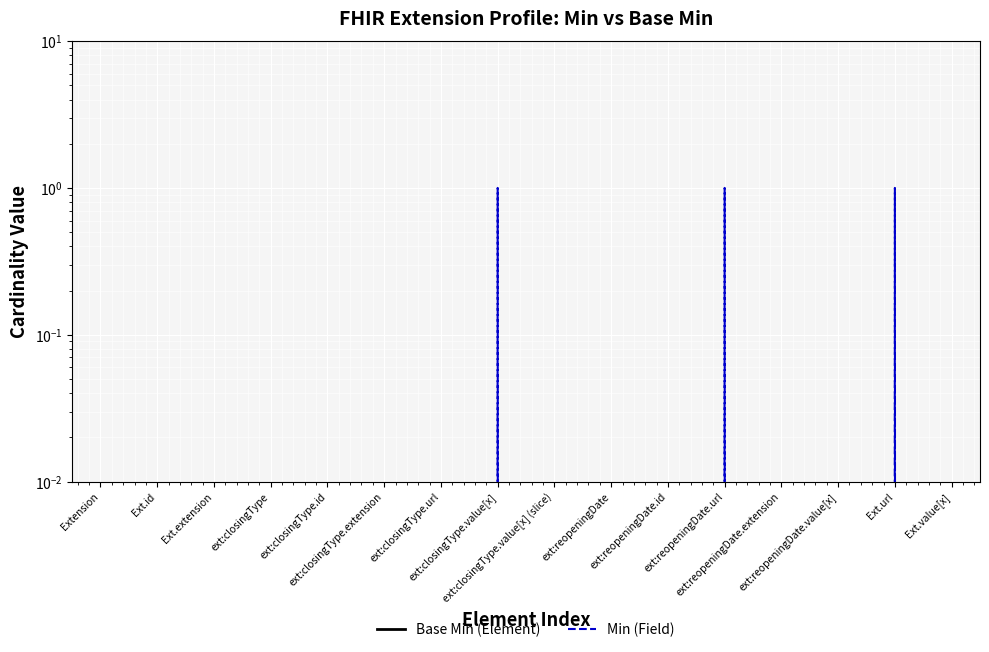

What position from the right is ext:reopeningDate.extension?

4